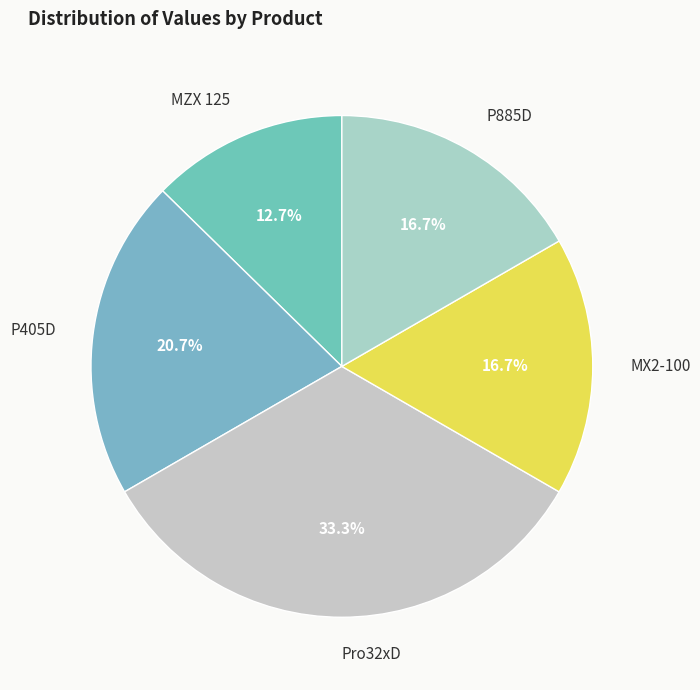

Count the number of slices in the pie.

5